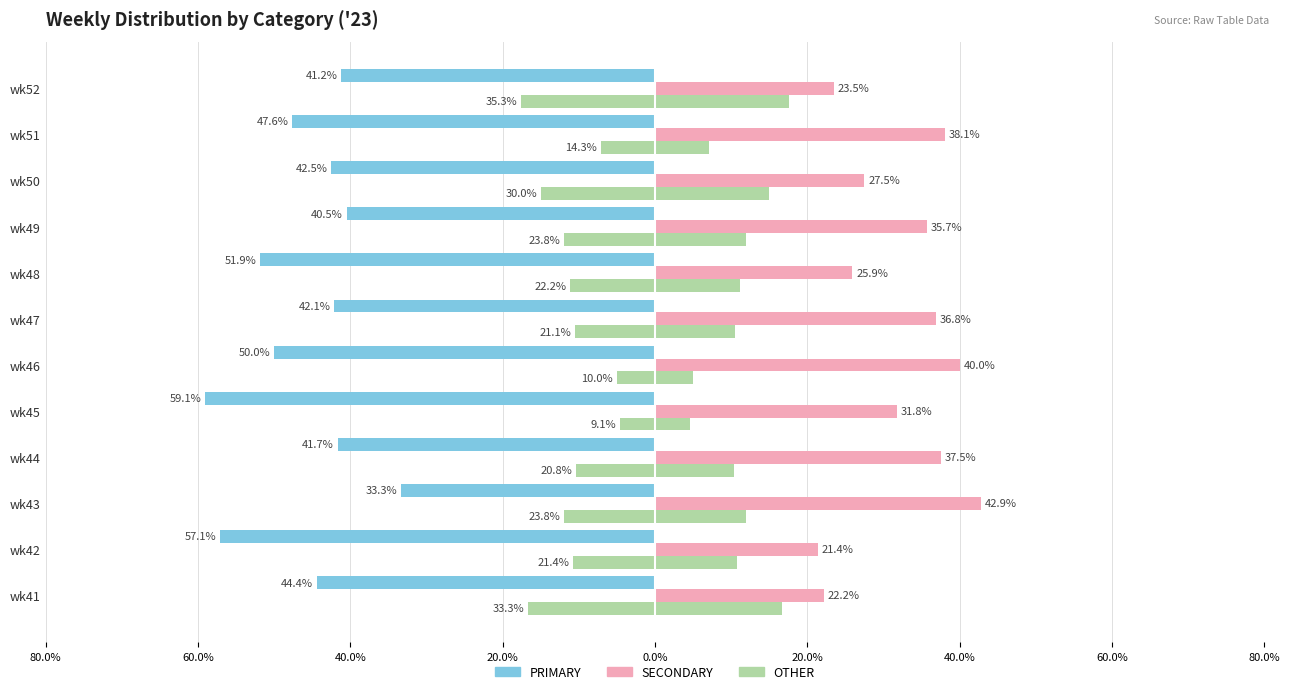

What is the difference between the second highest and minimum values in the SECONDARY series?

18.6